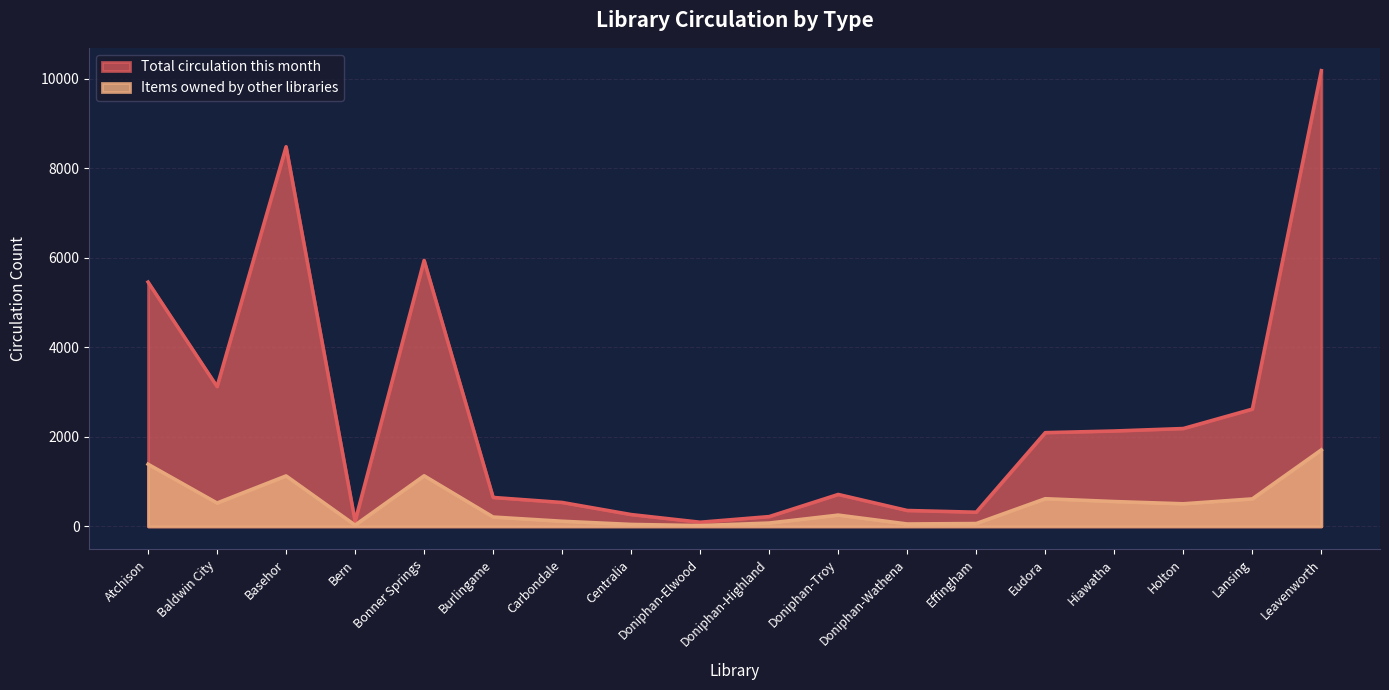

Rank the series by their maximum value, from highest to lowest.

Total circulation this month, Items owned by other libraries